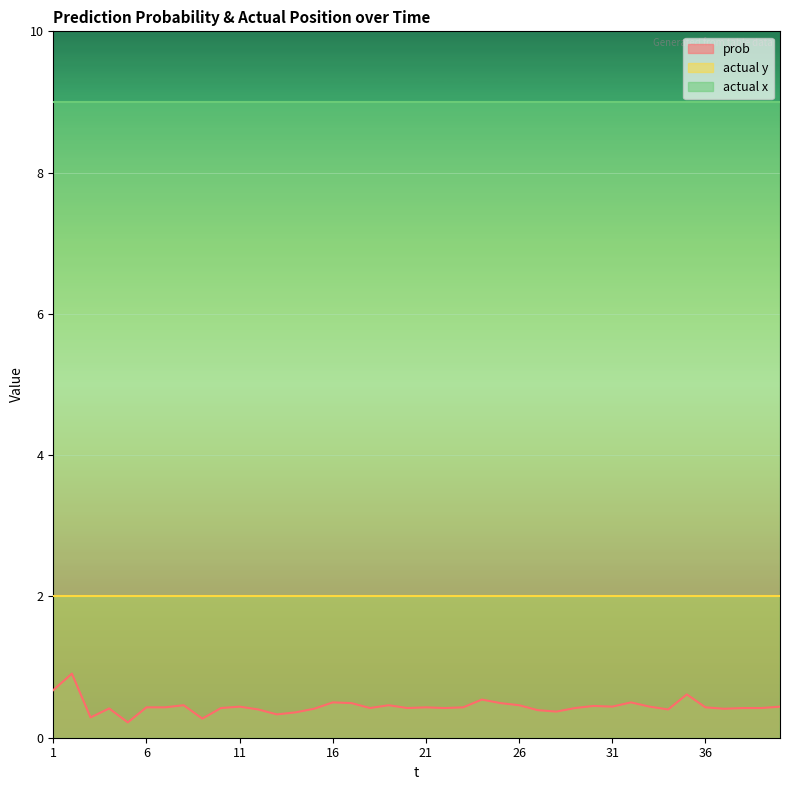

True or false: actual y and prob intersect in this chart.

False